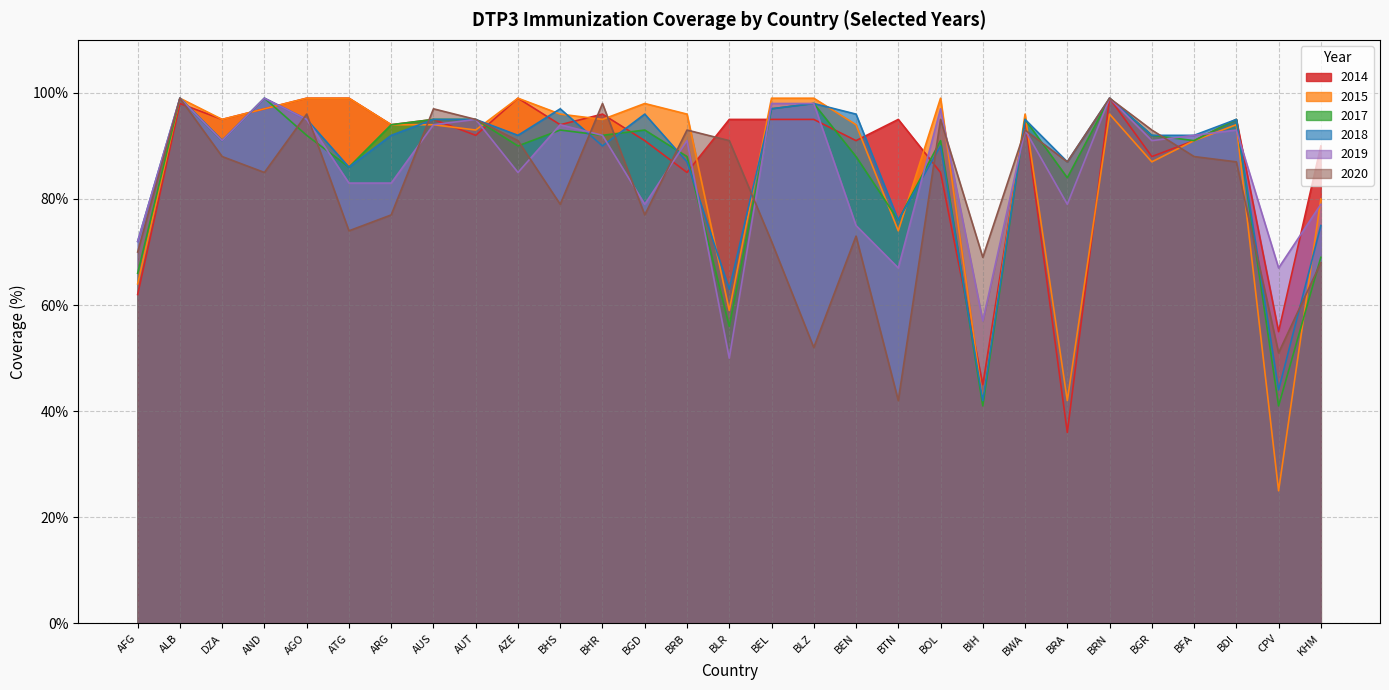

What is the label of the 21st point from the left?

BIH